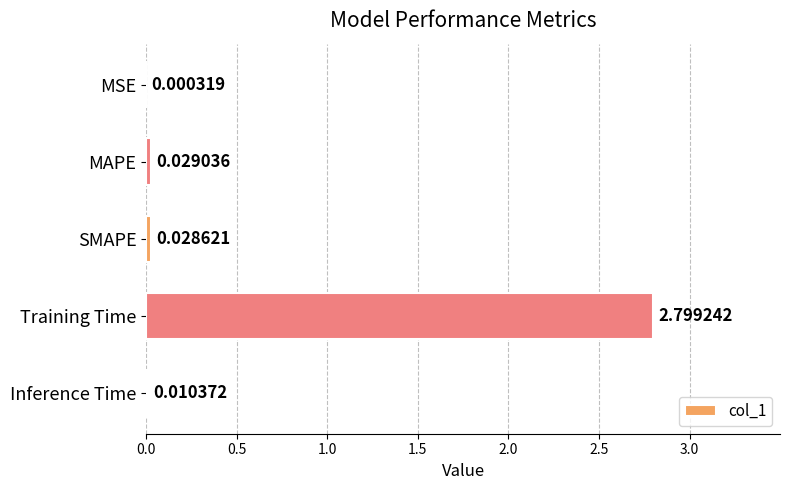

Where is the data nearest to the value 1?

MAPE